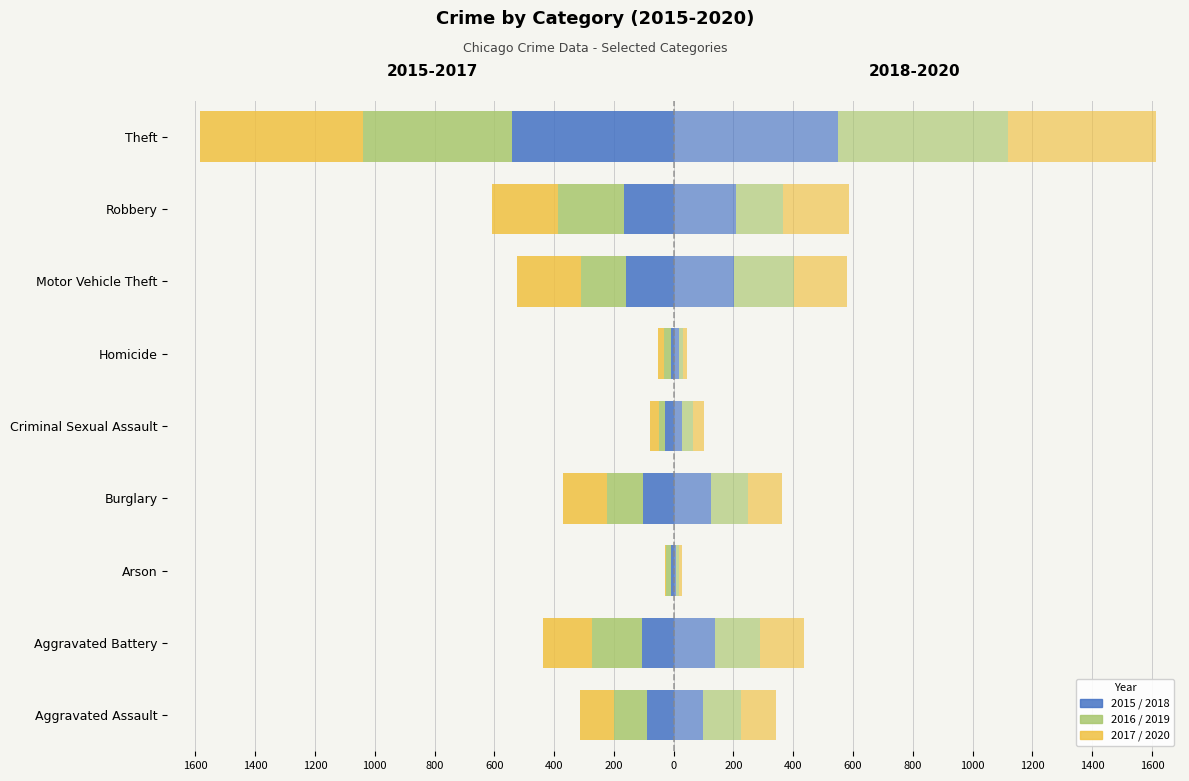

What is the label of the 2nd bar from the left?

Aggravated Battery